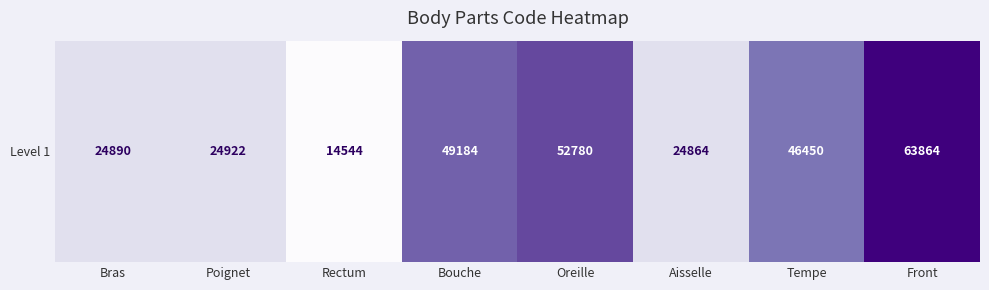

What is the average value?

0.5